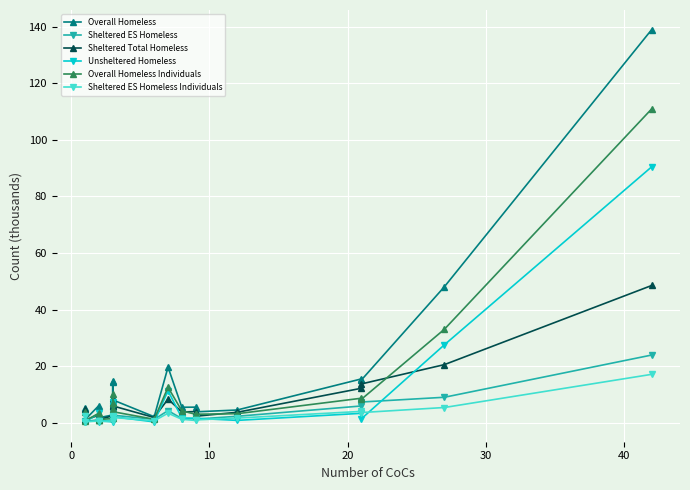

What is the sum of all Unsheltered Homeless values?

161.7